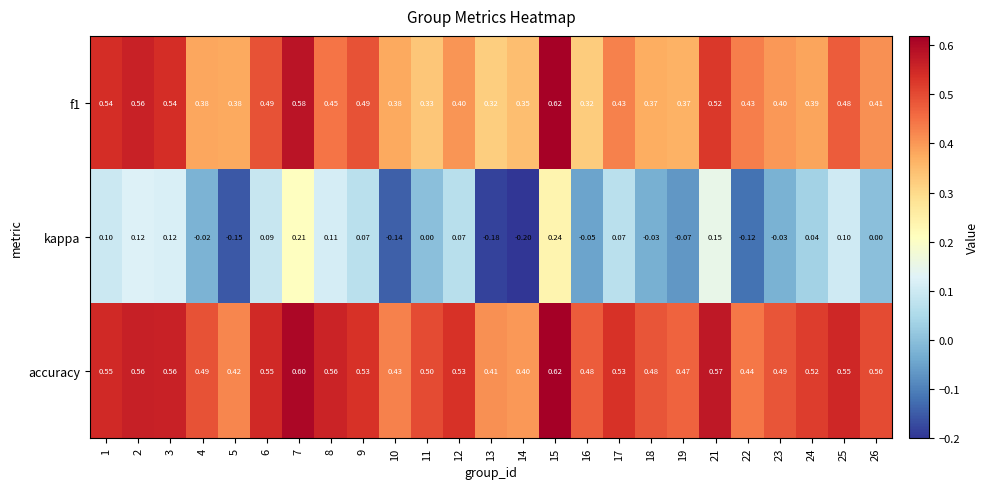

Which series has the largest total across all categories?

accuracy